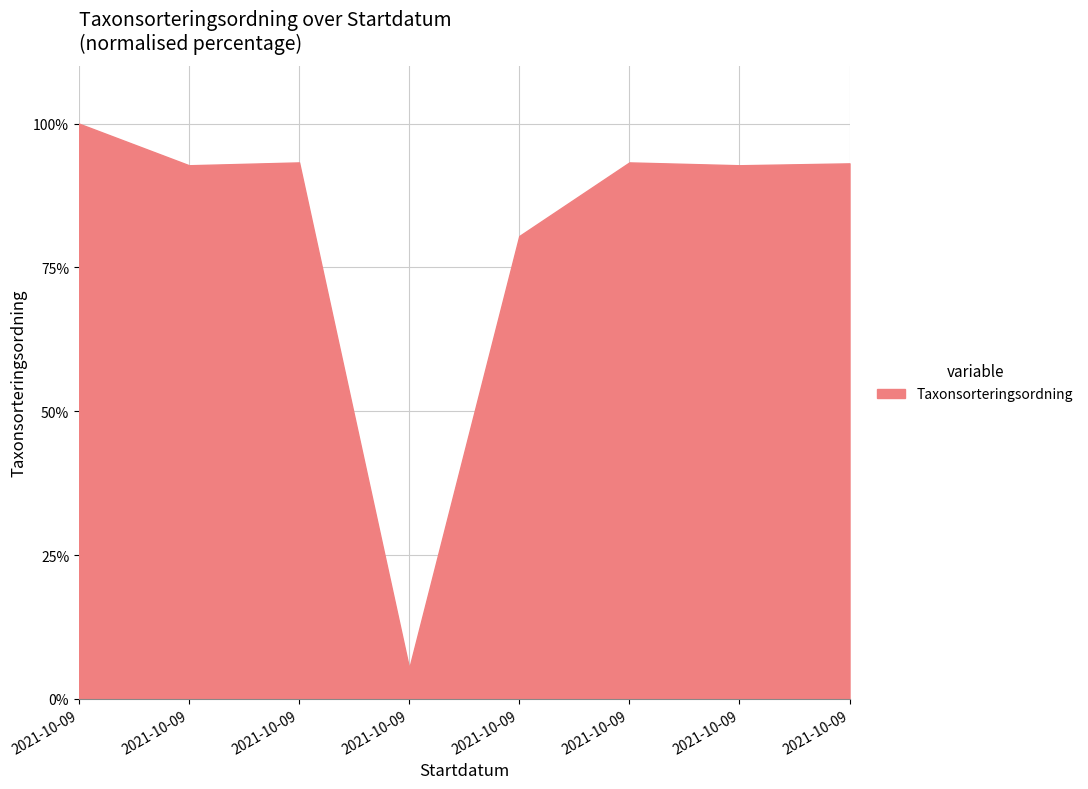

Does the chart have visible grid lines?

Yes